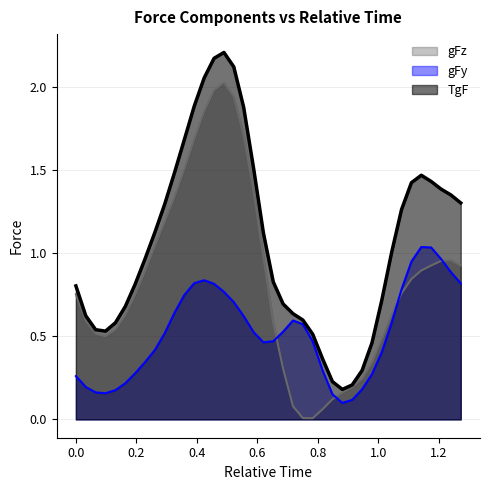

Rank the series by their maximum value, from highest to lowest.

TgF, gFz, gFy